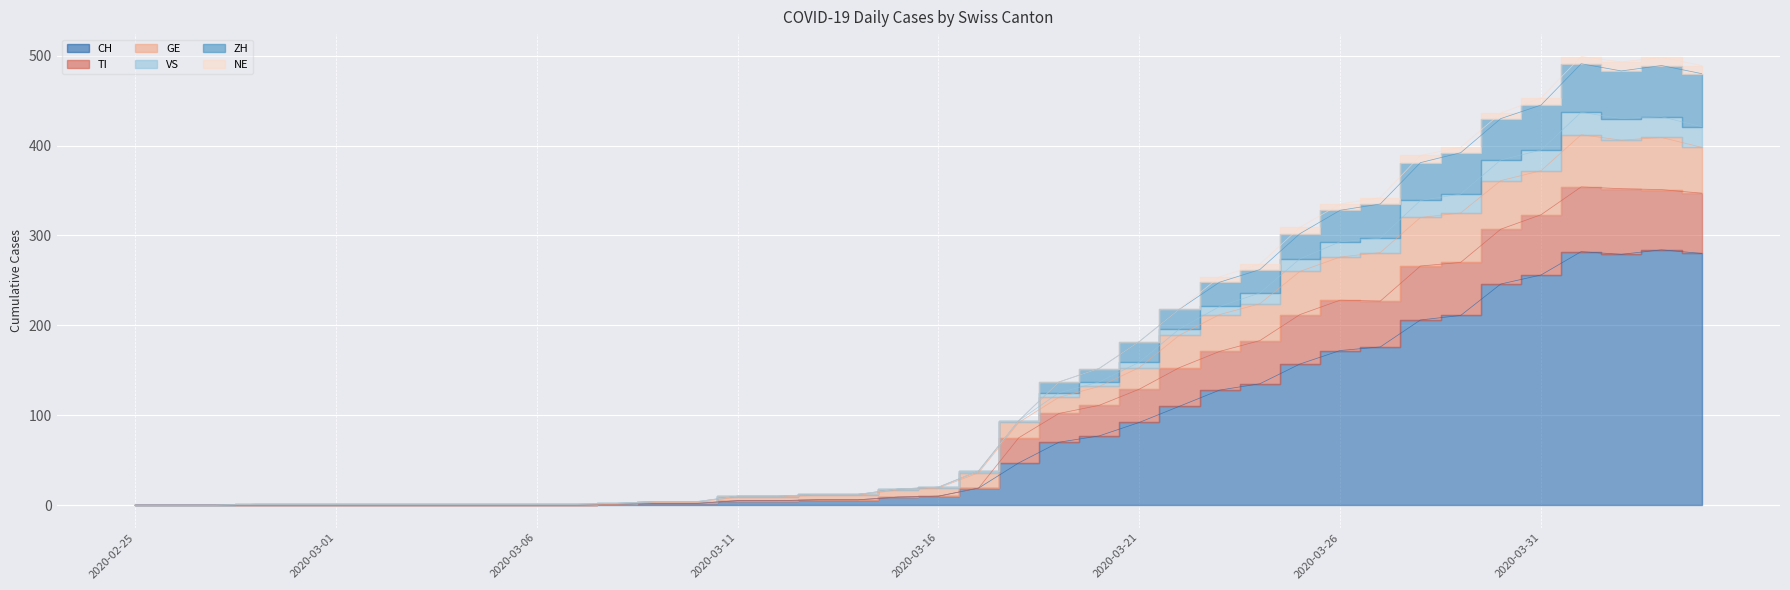

How many categories are shown in the chart?

40